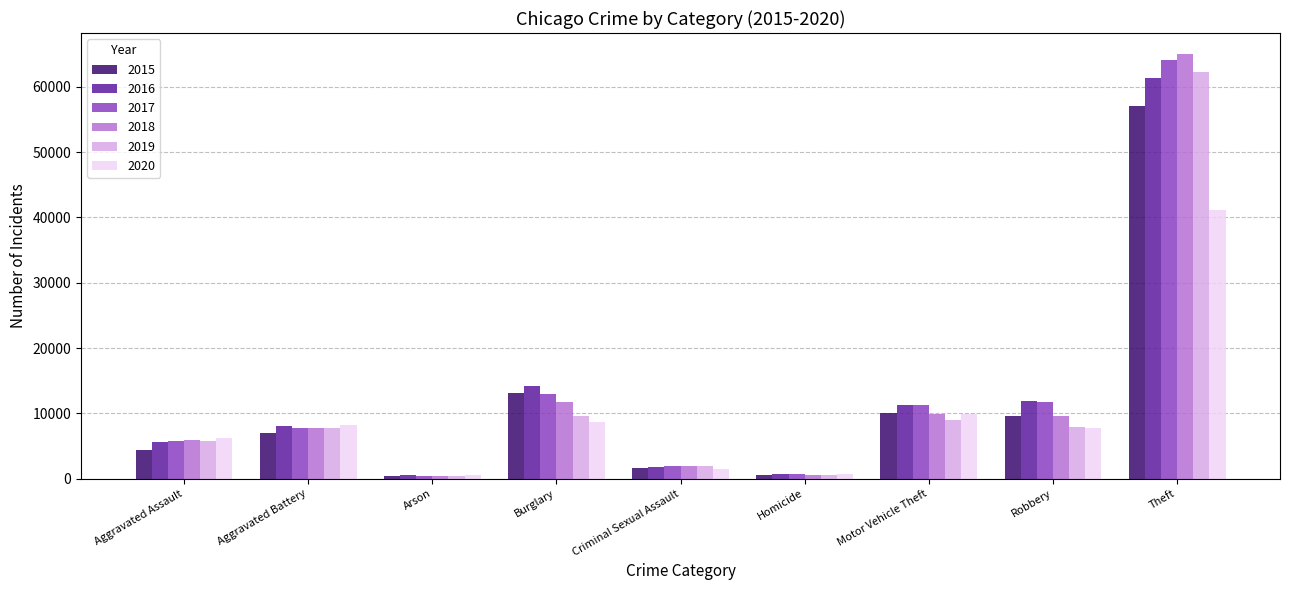

At which category does the chart reach its peak across all series?

Theft